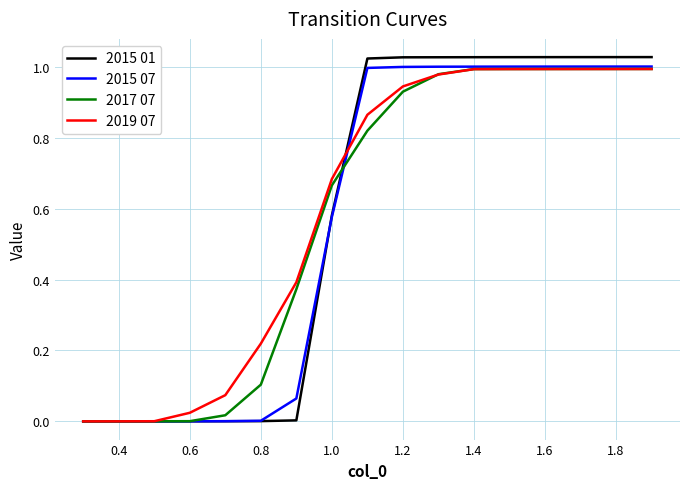

Which series has the largest range (max minus min)?

2015 01